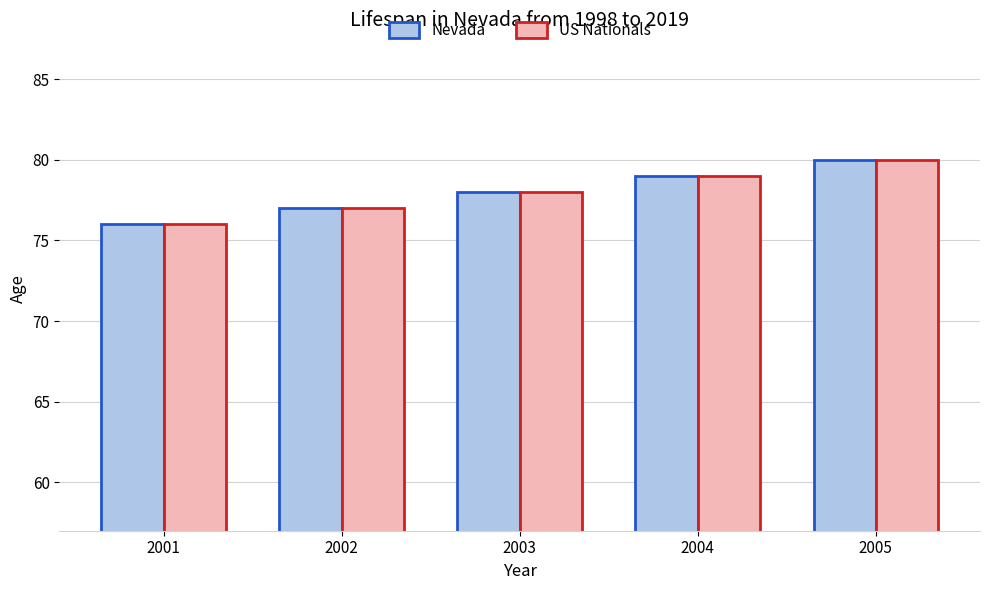

At which category is the sum across all series the highest?

2005